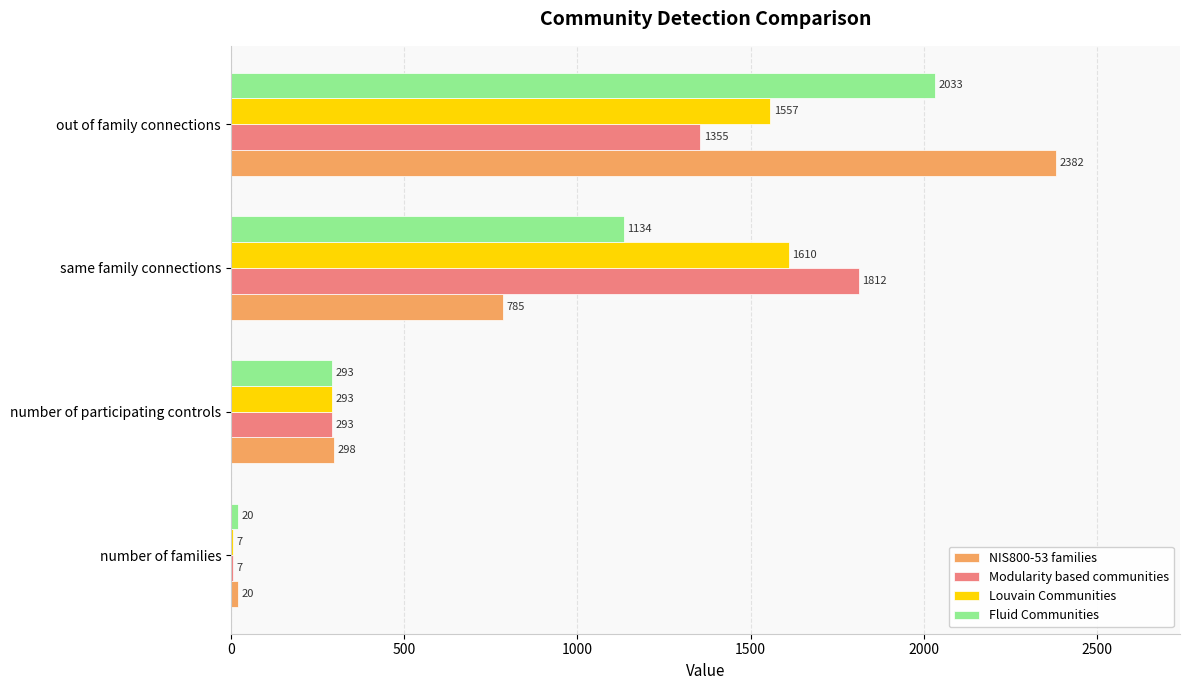

What is the maximum value for Fluid Communities?

2033